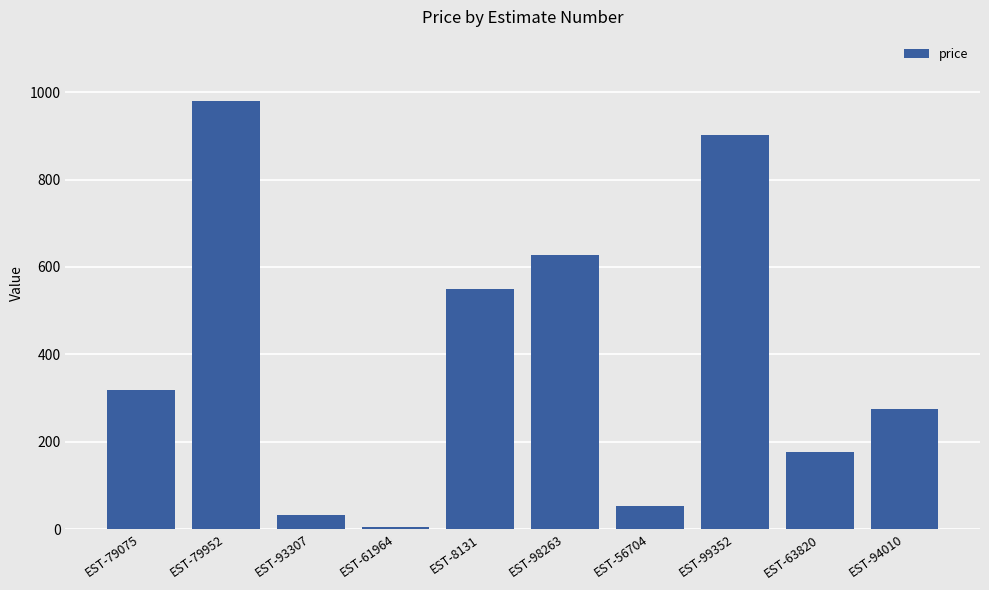

What is the average value?

391.7